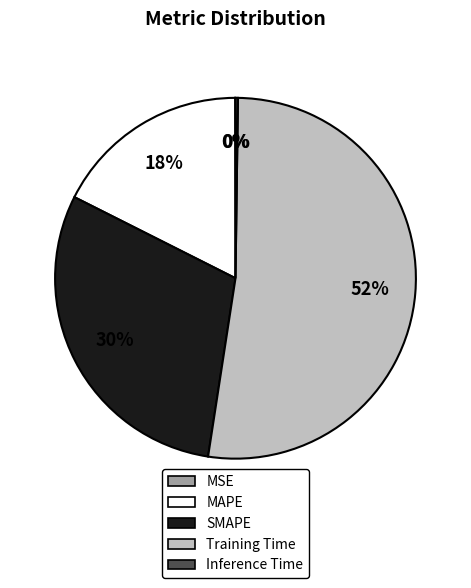

Does Training Time represent more than half of the total?

Yes